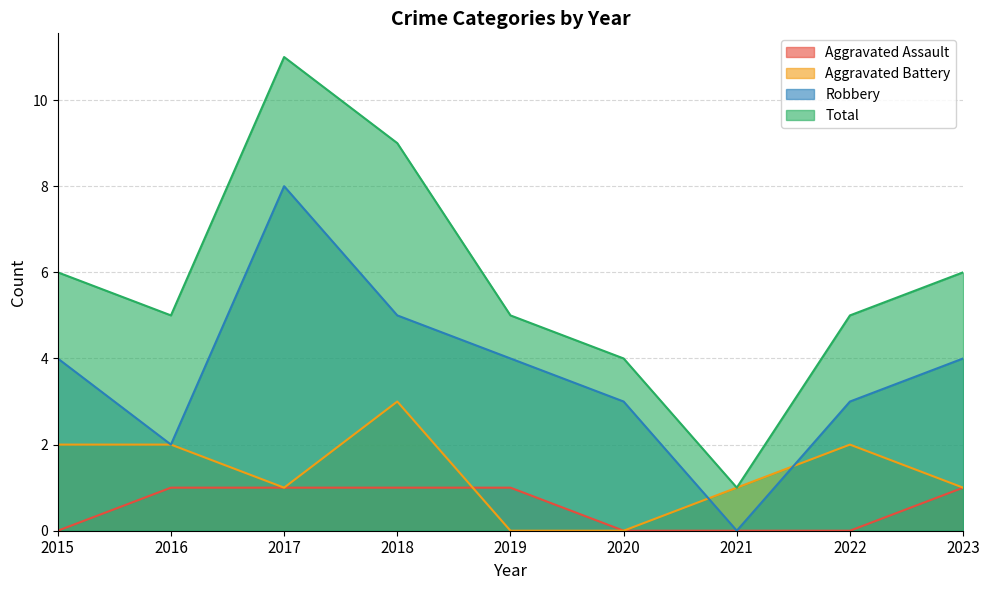

What is the maximum value shown in the chart?

11